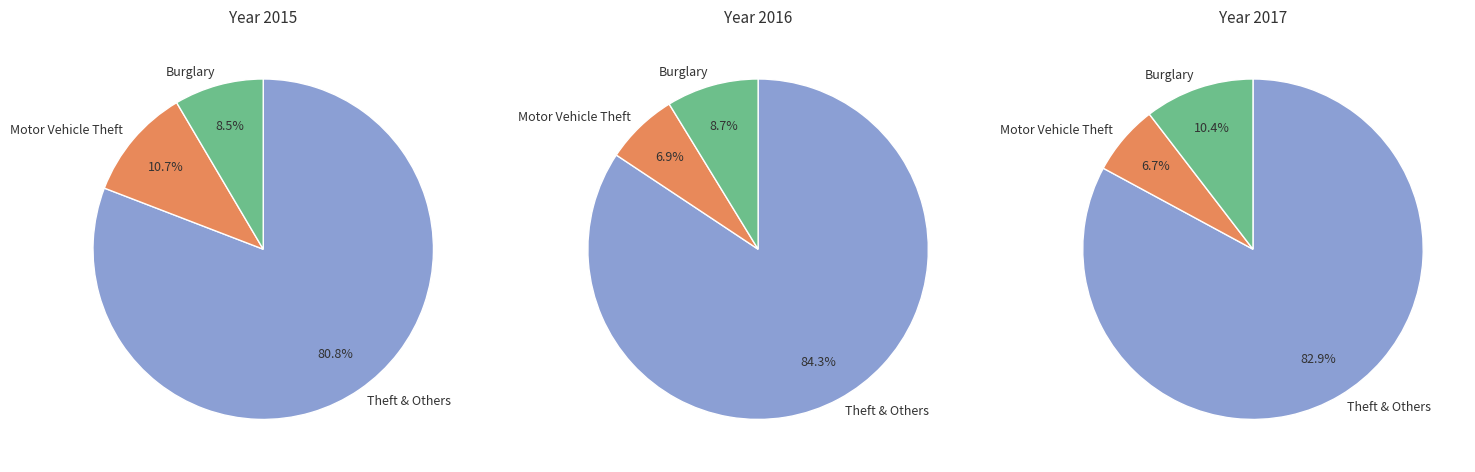

Is there a majority slice in this chart?

Yes